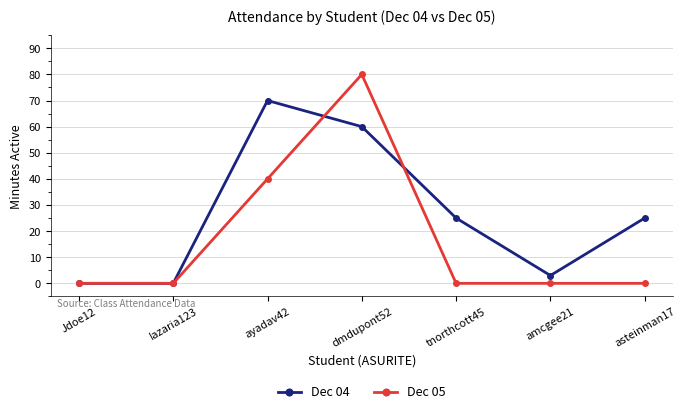

Which category has the highest value across all series?

dmdupont52